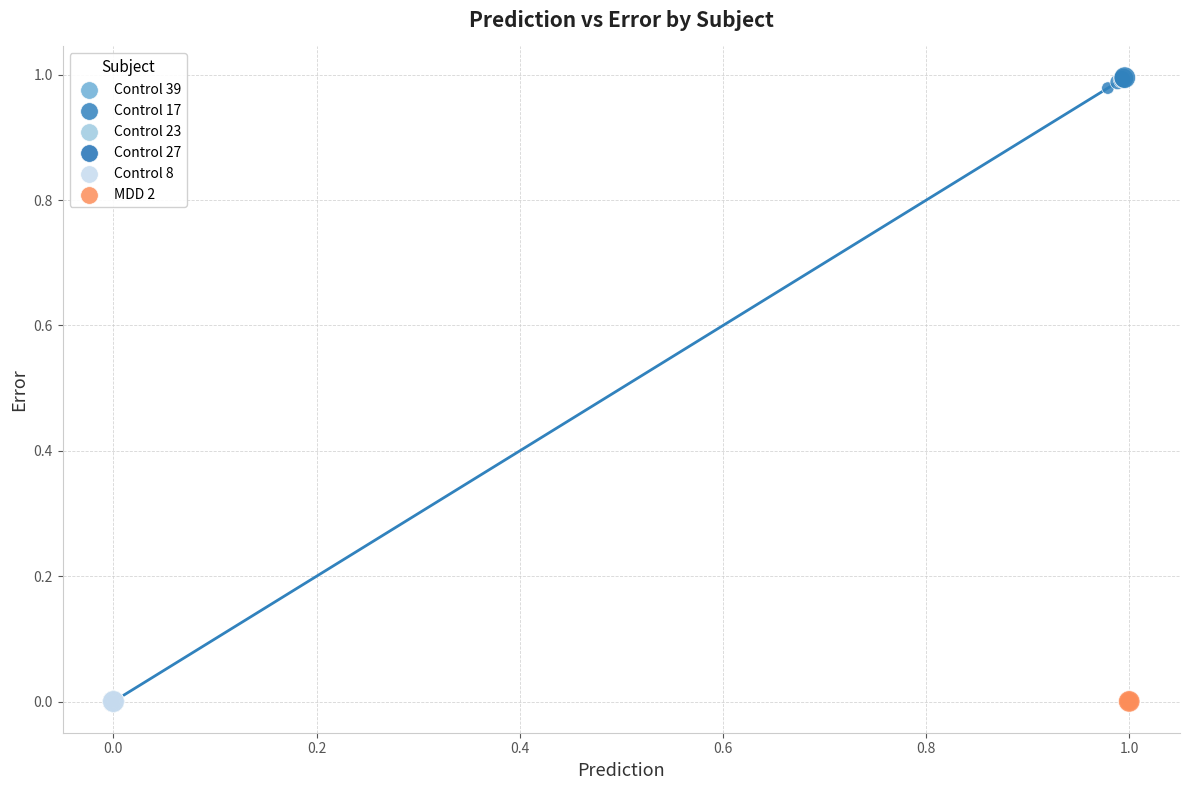

Which series reaches the maximum Y coordinate?

Control 17